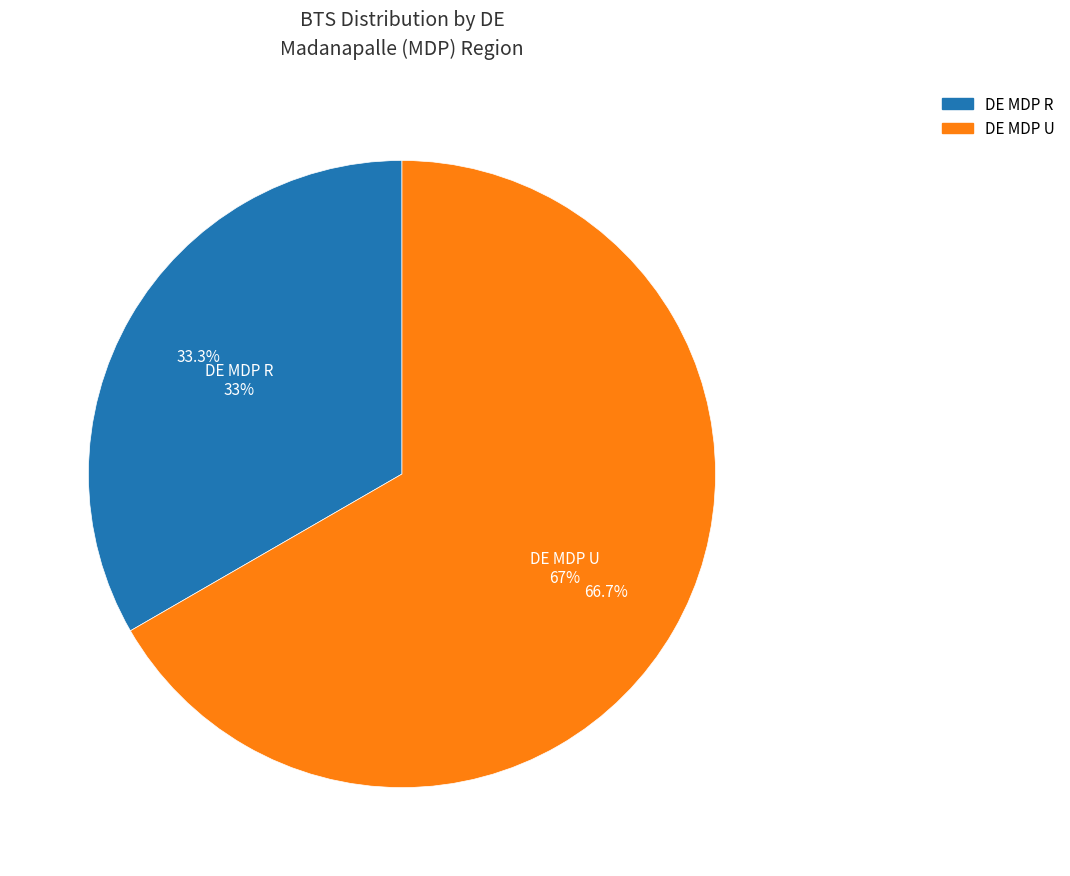

What is the smallest slice in the pie chart?

DE MDP R